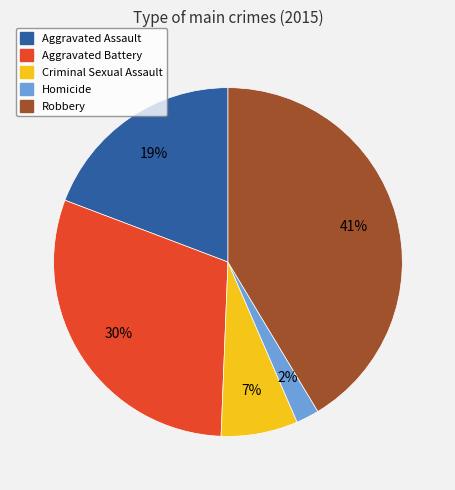

Which category has the smallest portion of the pie?

Homicide